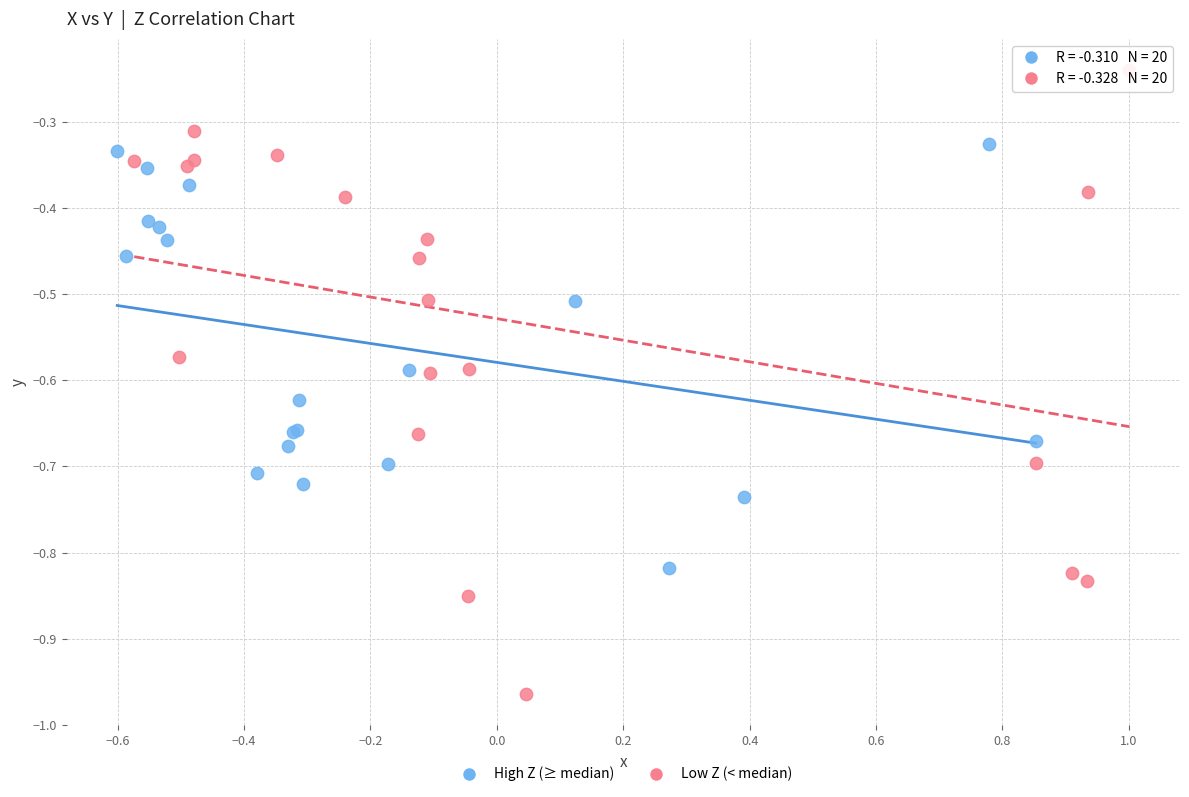

Which series has the largest Y range (max minus min)?

Low Z (< median)